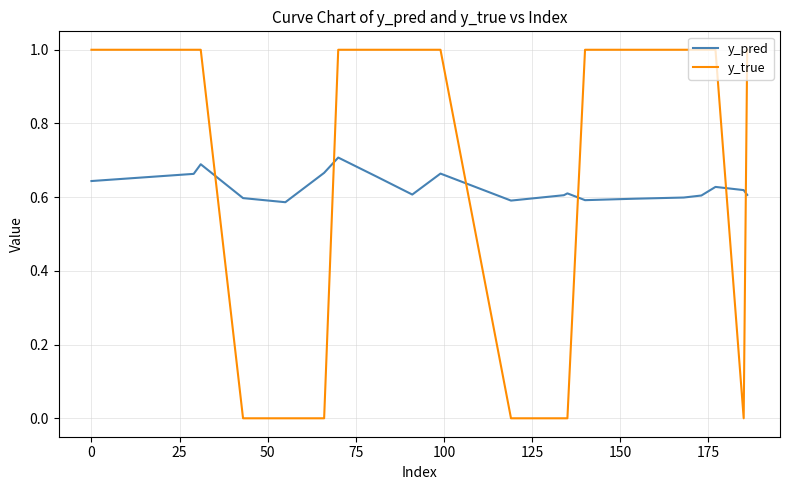

Which series has the widest spread of values?

y_true